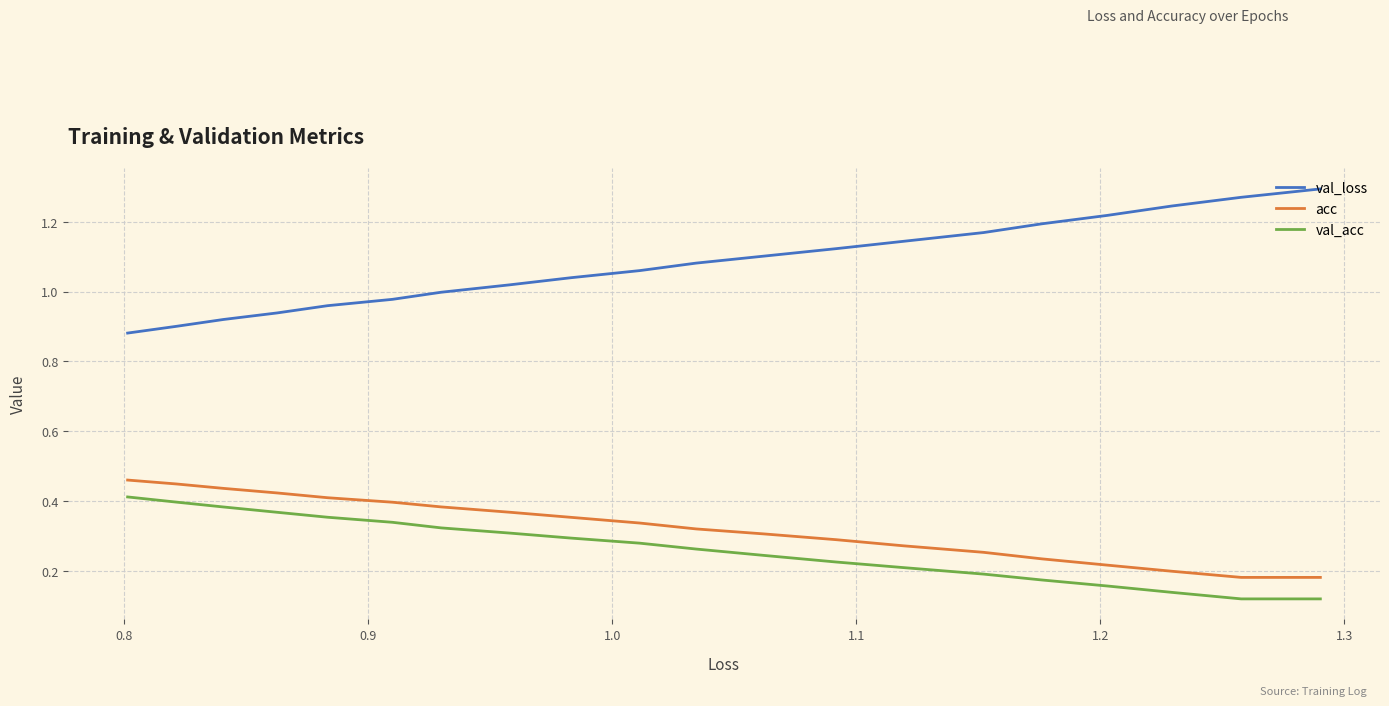

How many distinct data groups are displayed?

3